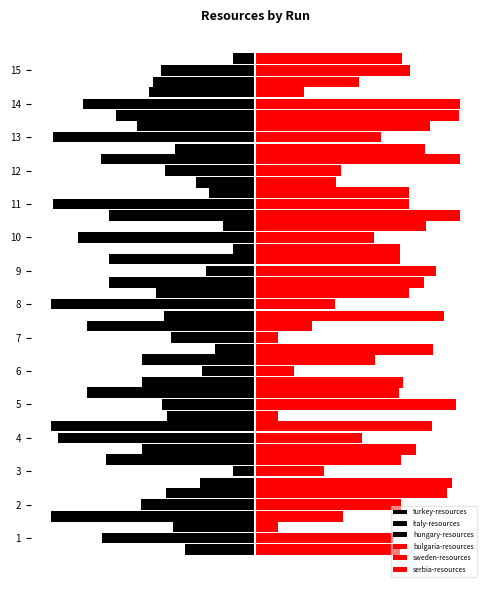

True or false: hungary-resources has a value of -4.1 at 13.

False